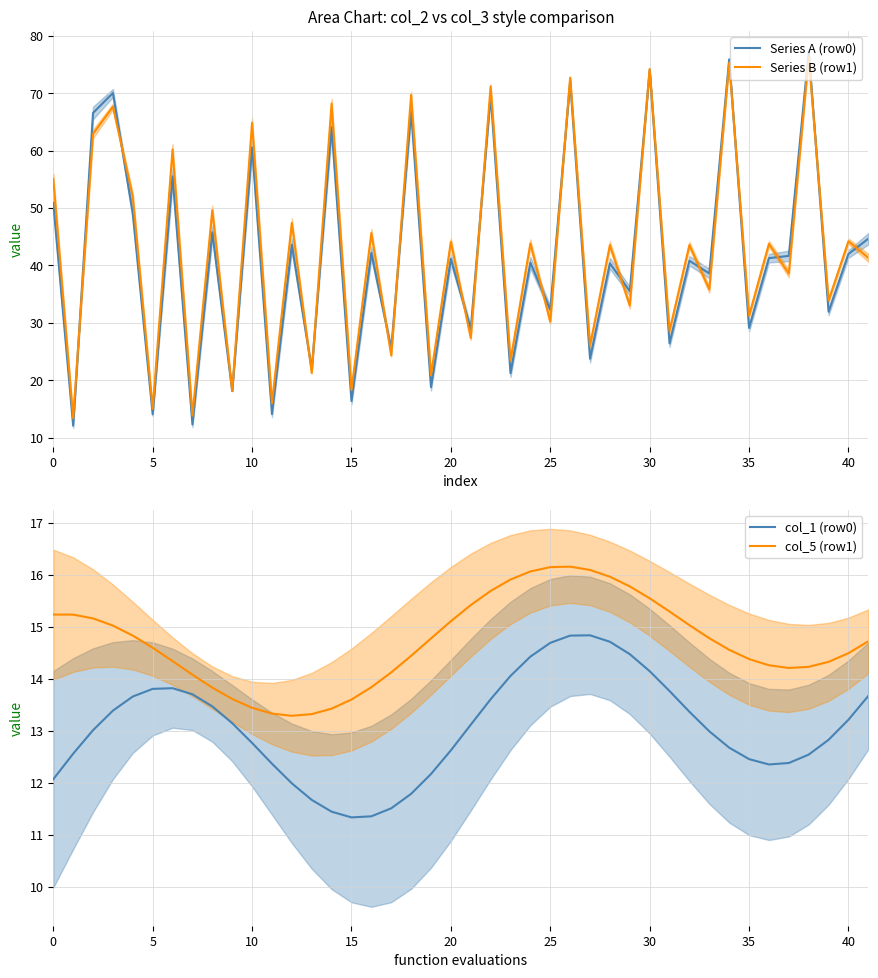

True or false: col_5 (row1) and col_1 (row0) intersect in this chart.

False